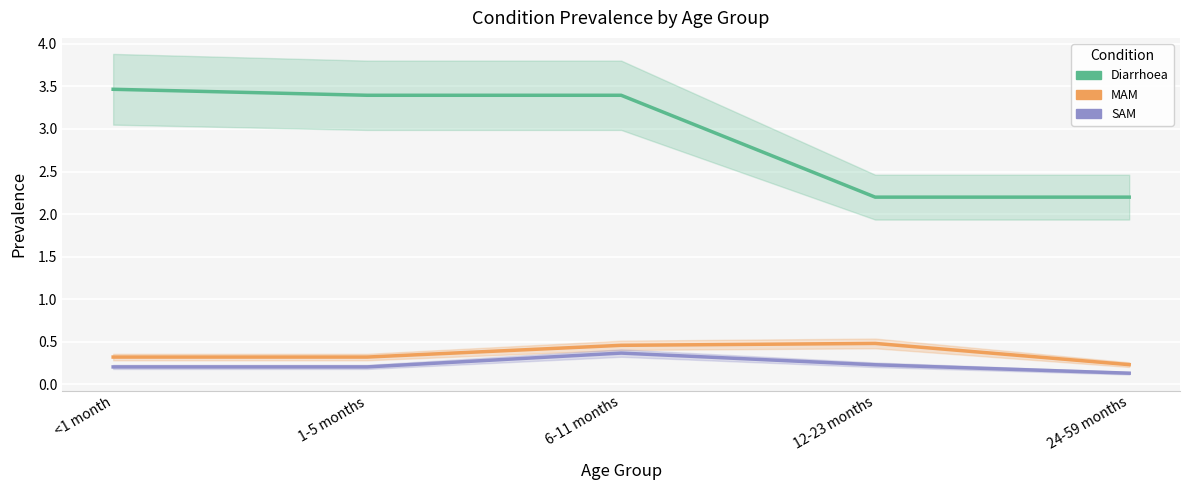

Is this an area chart (filled region under the line)?

No